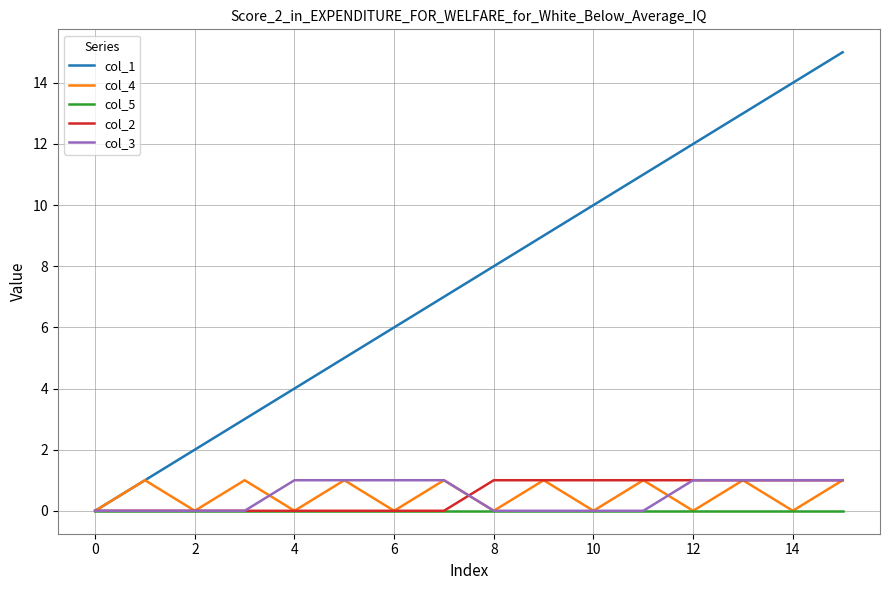

Which series has the largest total across all categories?

col_1